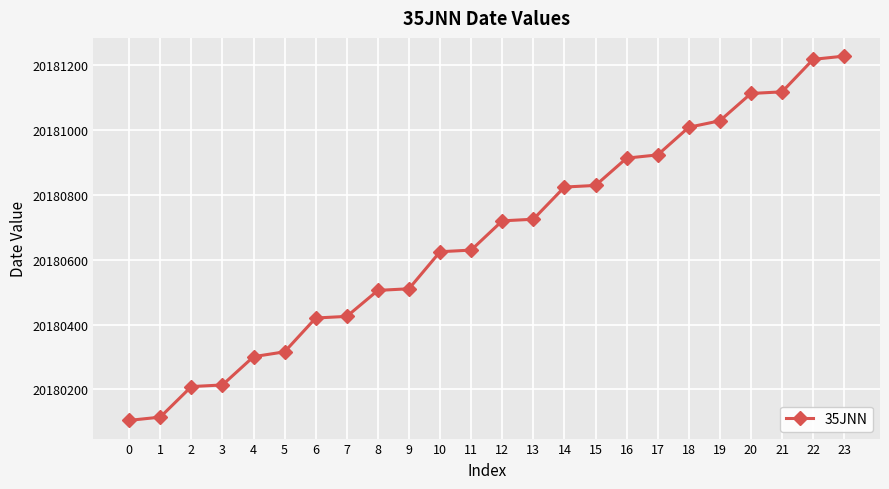

What is the value of the 6th point from the left?

20180316